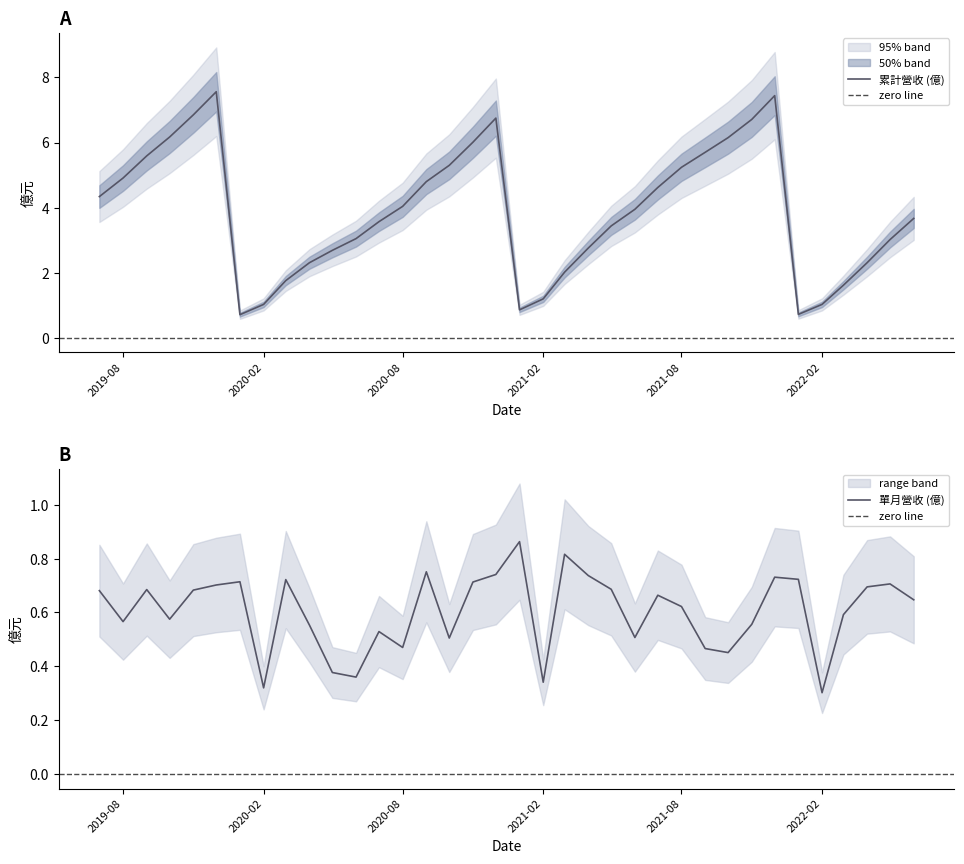

What is the lowest value of the 累計營收 (億) series?

0.7